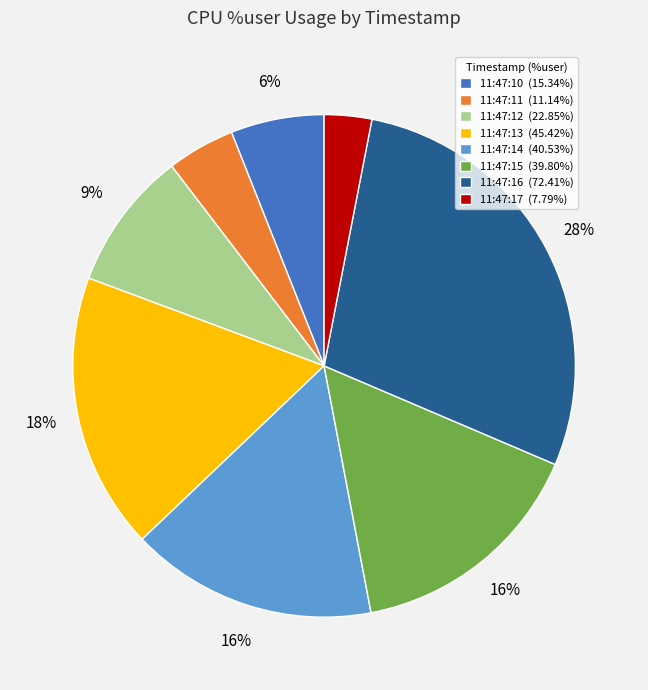

True or false: 11:47:13 accounts for 27% of the total.

False